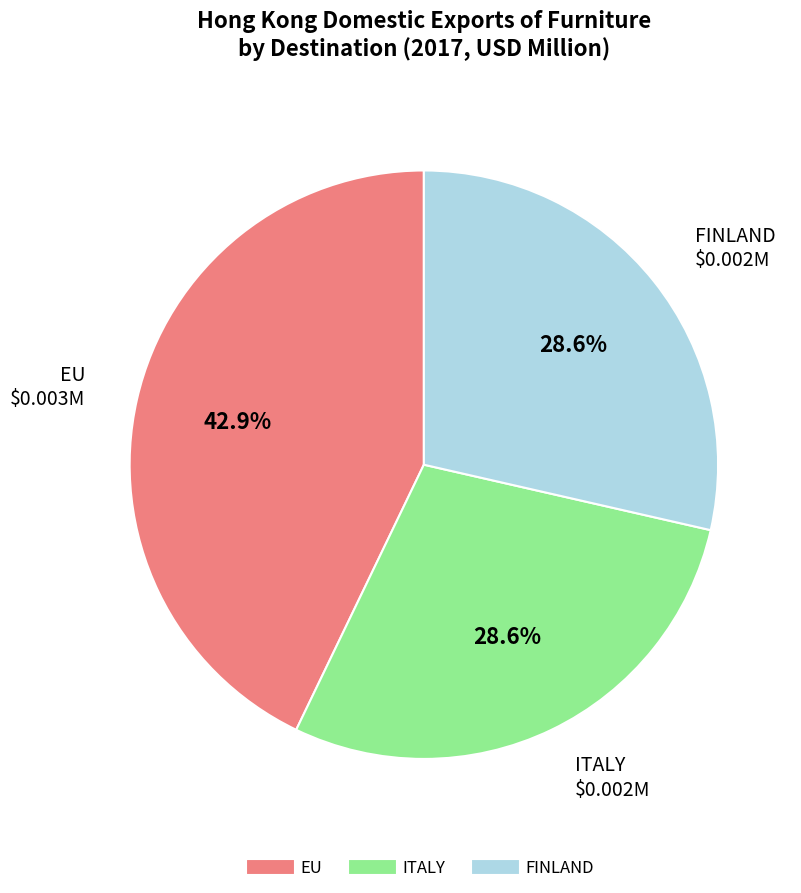

What percentage is the ITALY slice, to the nearest percent?

29%